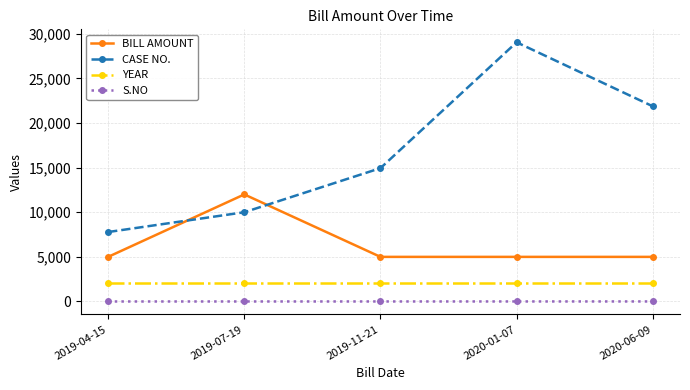

Which category has the highest value across all series?

2020-01-07